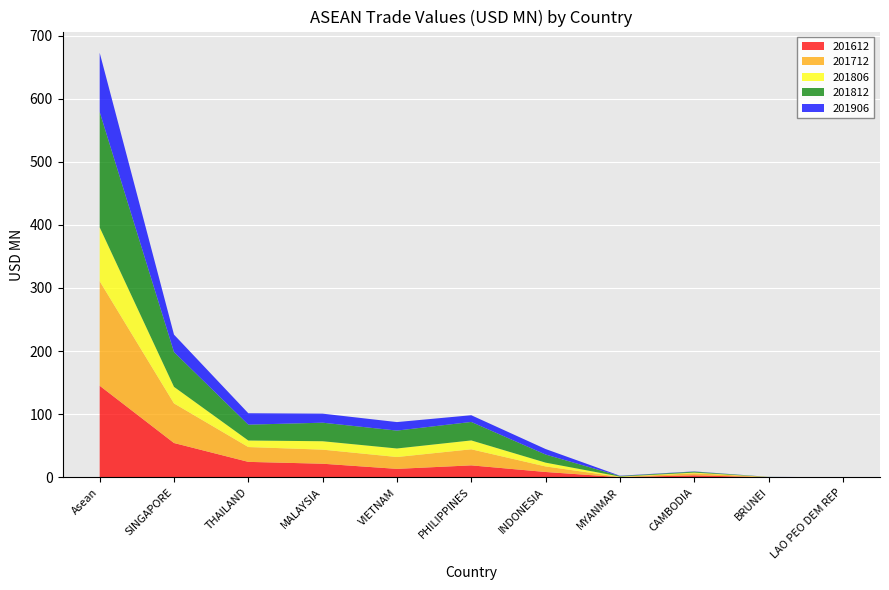

Reading right to left, extract all data points from this chart.

201612: 0.0	0.1	3.2	0.3	8.5	19.0	13.4	21.6	24.5	54.4	145.2
201712: 0.0	0.4	3.2	0.4	8.8	25.5	18.8	22.3	23.5	62.7	165.6
201806: 0.1	0.1	1.1	0.5	6.0	14.1	13.5	13.3	10.3	26.2	85.3
201812: 0.1	0.1	1.5	0.9	12.9	29.3	28.4	29.4	25.1	55.1	182.8
201906: 0.0	0.1	0.4	0.5	8.7	10.6	13.5	14.3	18.1	27.6	93.8